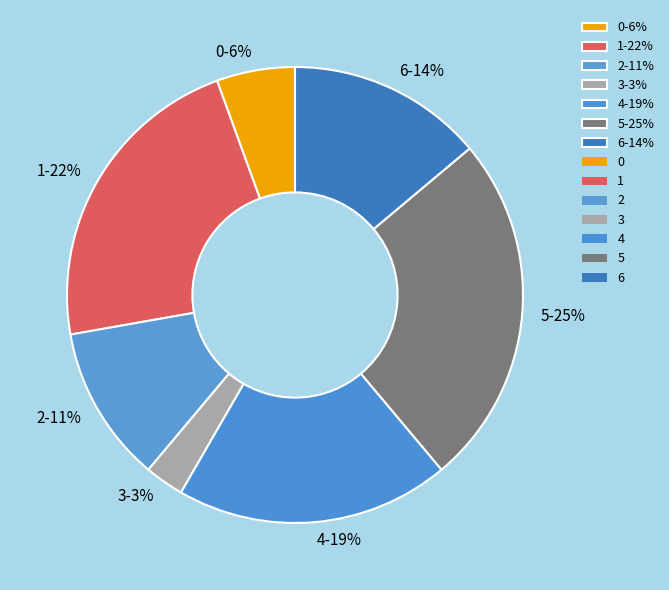

To the nearest percent, what is the average slice percentage?

14%